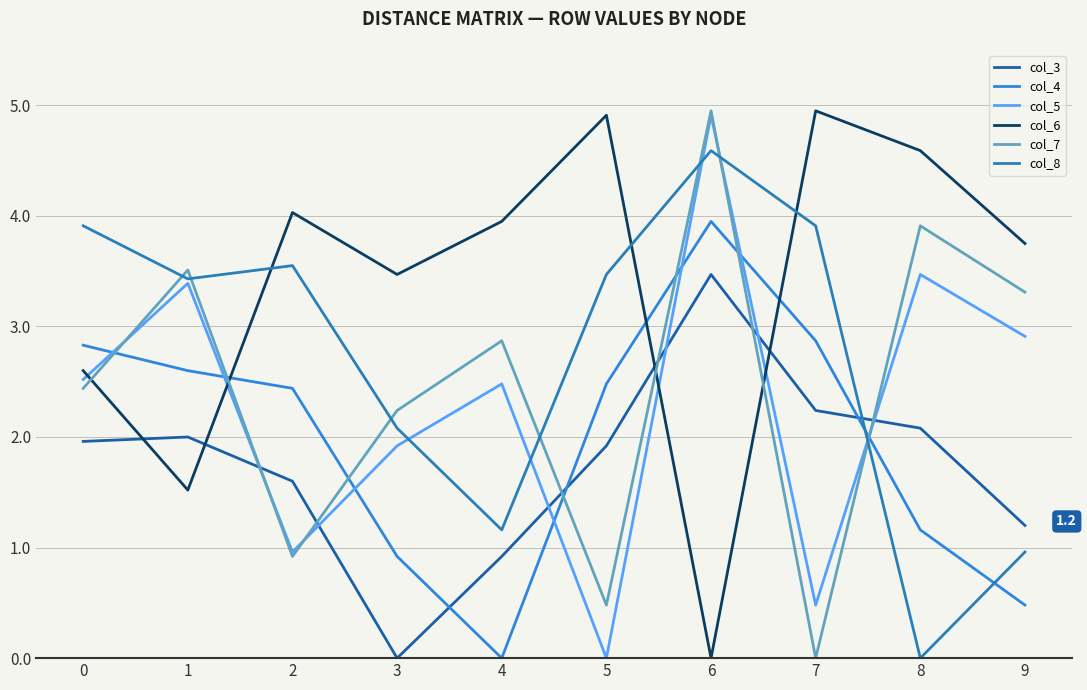

Is it true that col_8 equals 3.5 at 2?

True